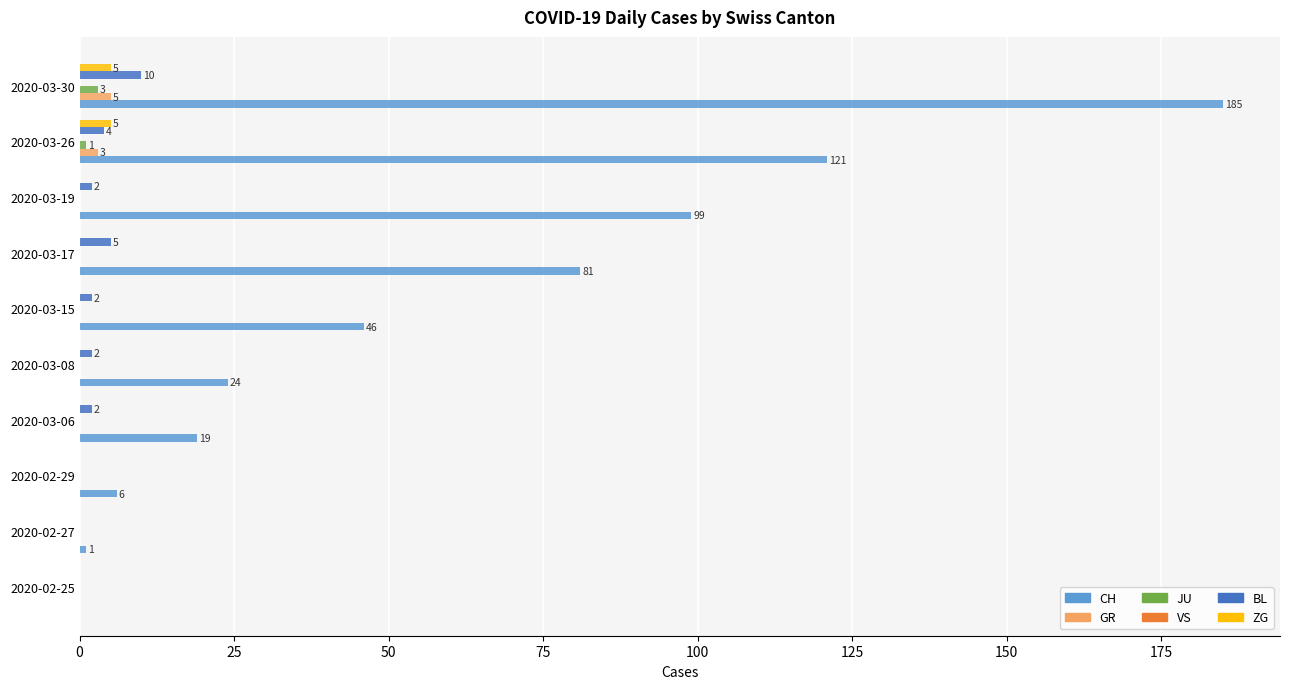

At which category is the sum across all series the highest?

2020-03-30